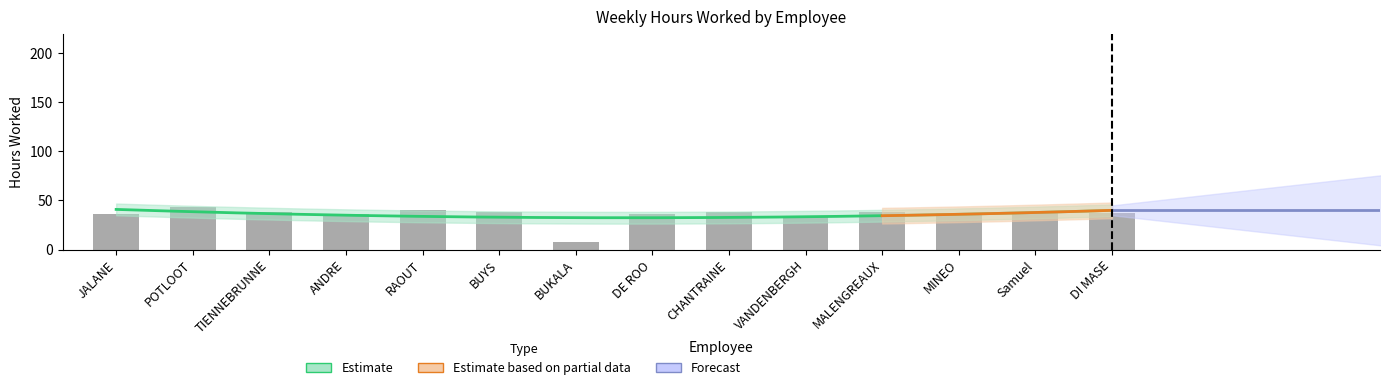

What is the change in value from TIENNEBRUNNE to DE ROO?

-2.0